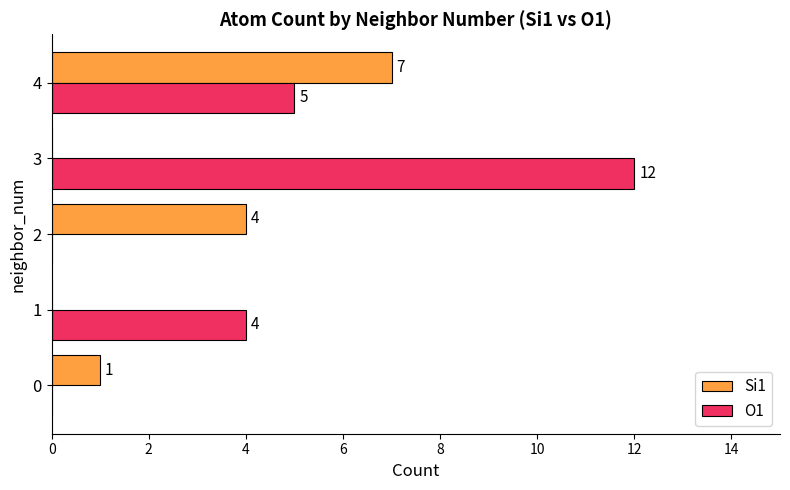

What are all the series names shown in the legend?

Si1, O1